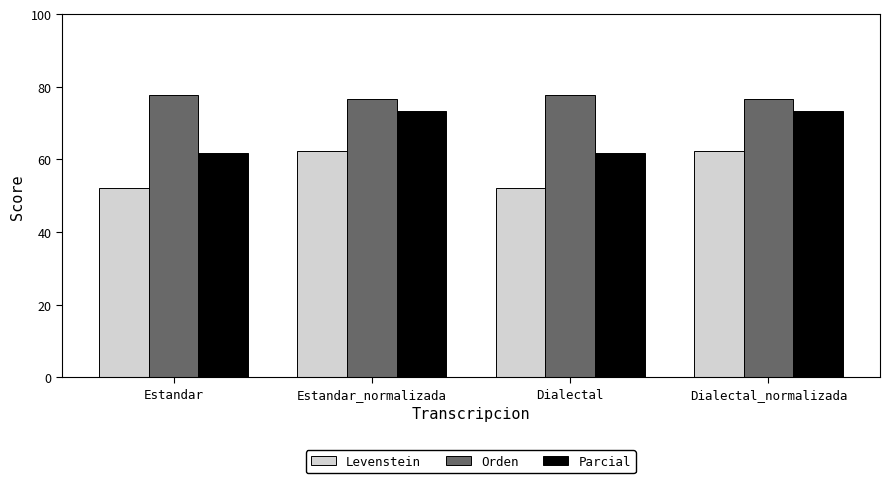

Which series has the largest range (max minus min)?

Parcial